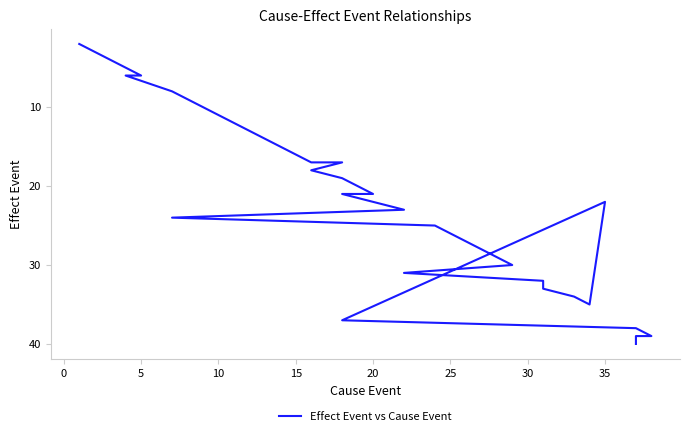

Is this an area chart (filled region under the line)?

No